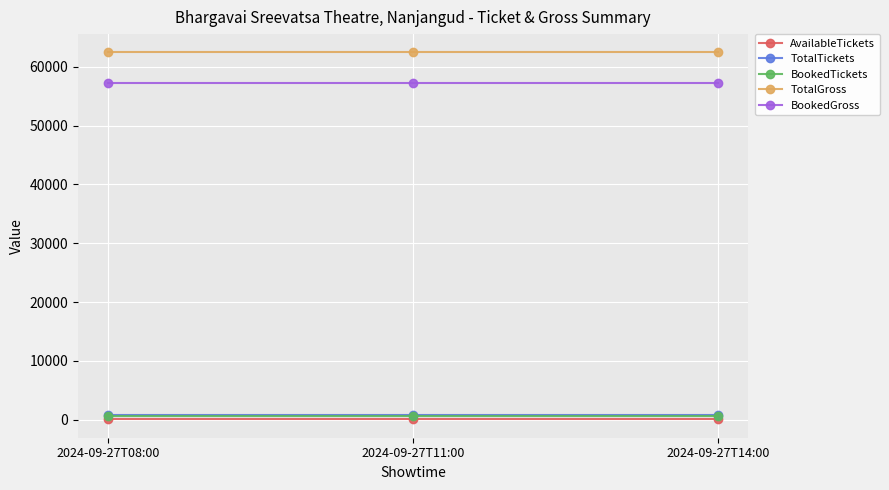

What is the maximum value for BookedGross?

57240